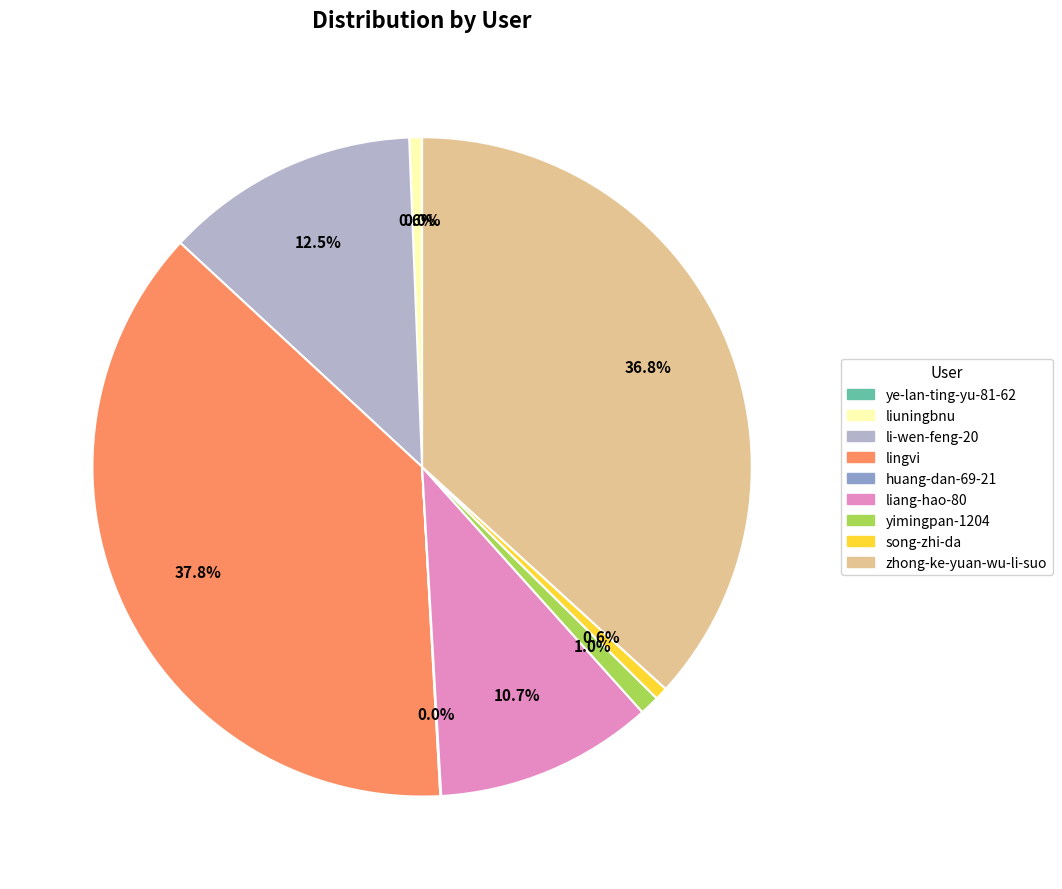

Approximately how many times larger is the value at liang-hao-80 compared to zhong-ke-yuan-wu-li-suo?

0.3